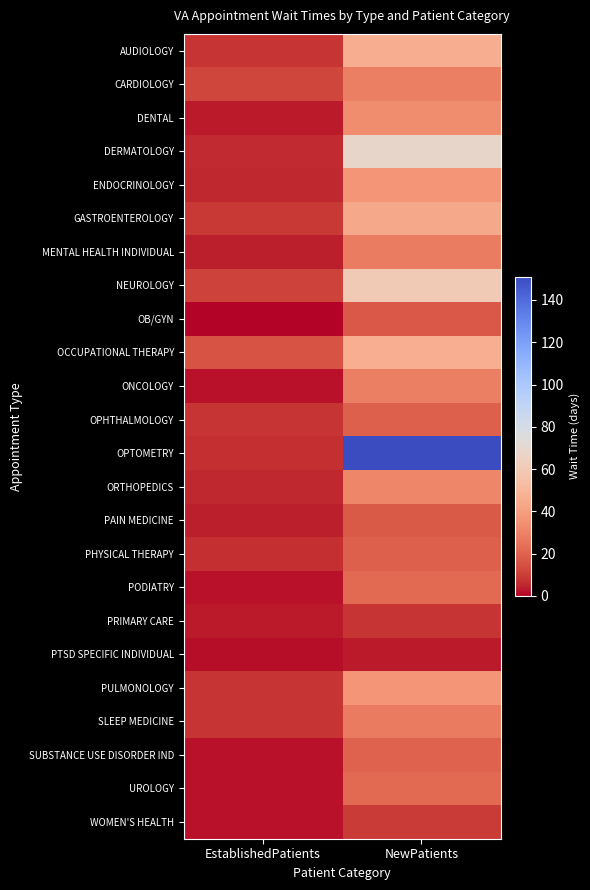

Which category has the highest value across all series?

NewPatients